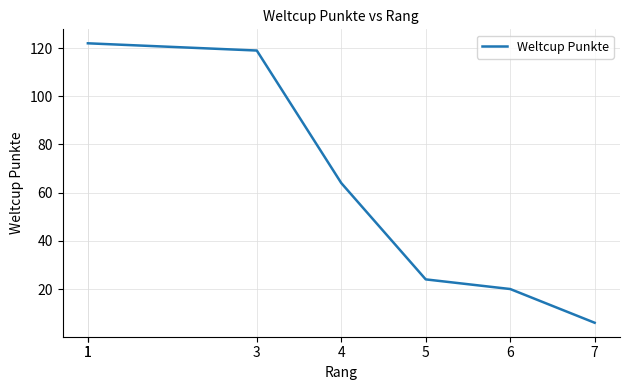

Approximately how many times larger is the value at 1 compared to 7?

20.3